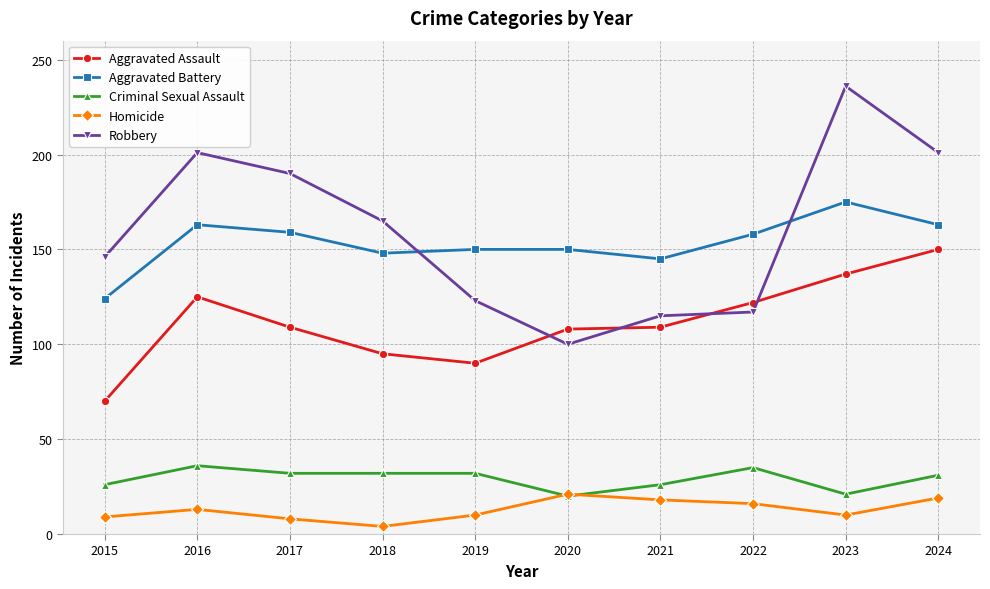

What value does the Aggravated Assault series have at 2015, to the nearest 5?

70